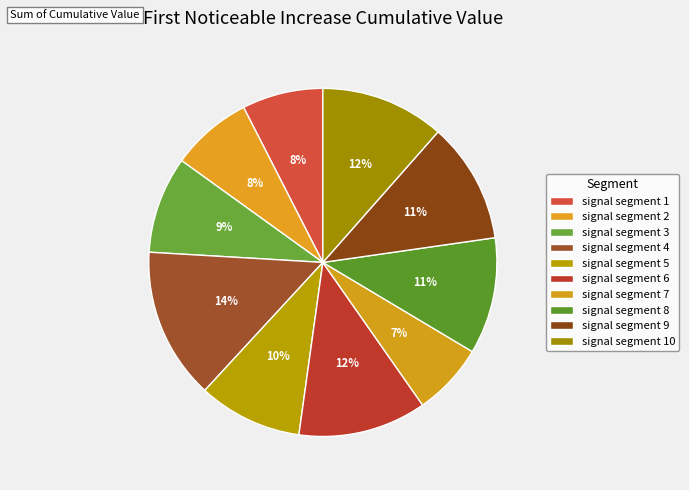

Count the number of slices in the pie.

10